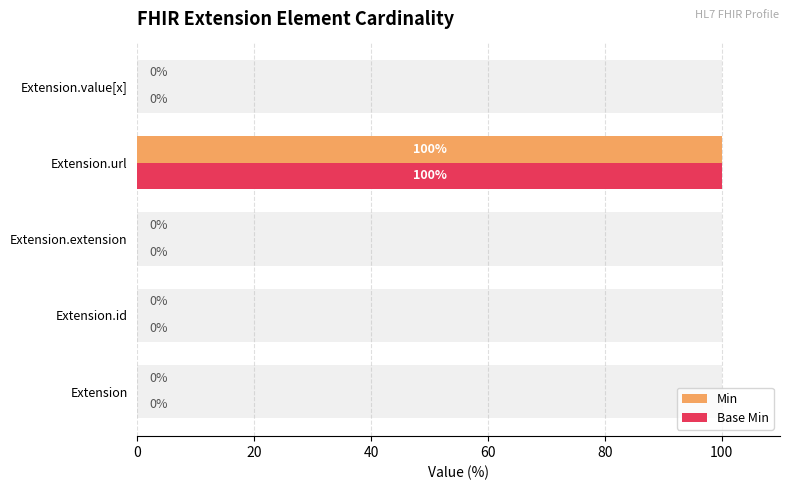

Rank the series at Extension.extension from highest to lowest value.

Min, Base Min